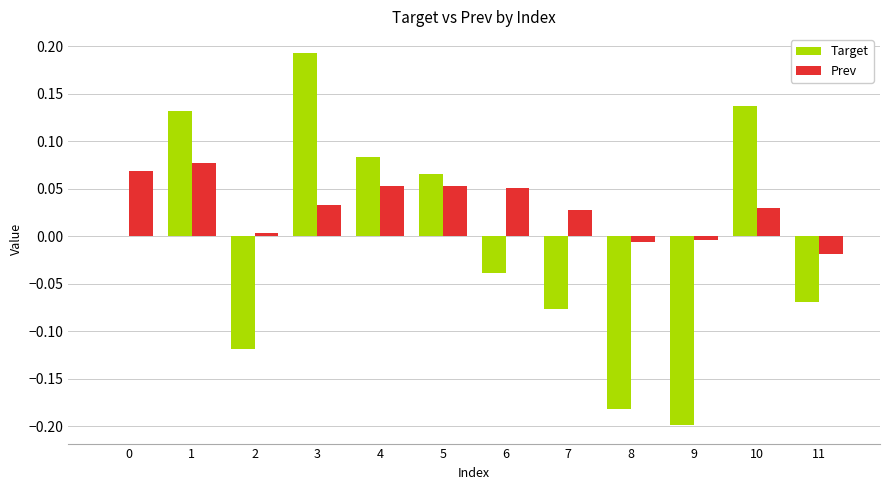

Which series has the largest total across all categories?

Prev